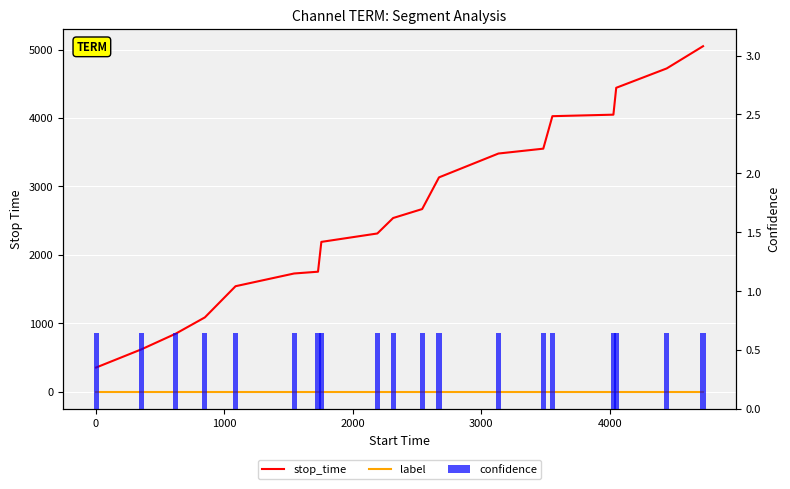

How many groups of bars are there?

19